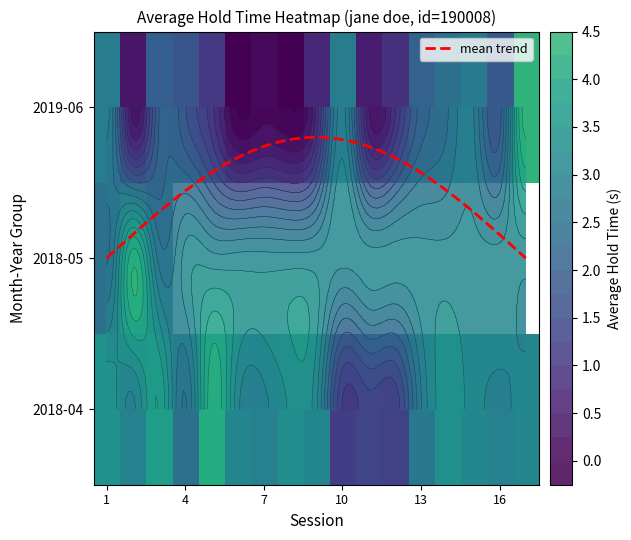

The value of 2018-04 at 13 is 1.0. True or false?

False